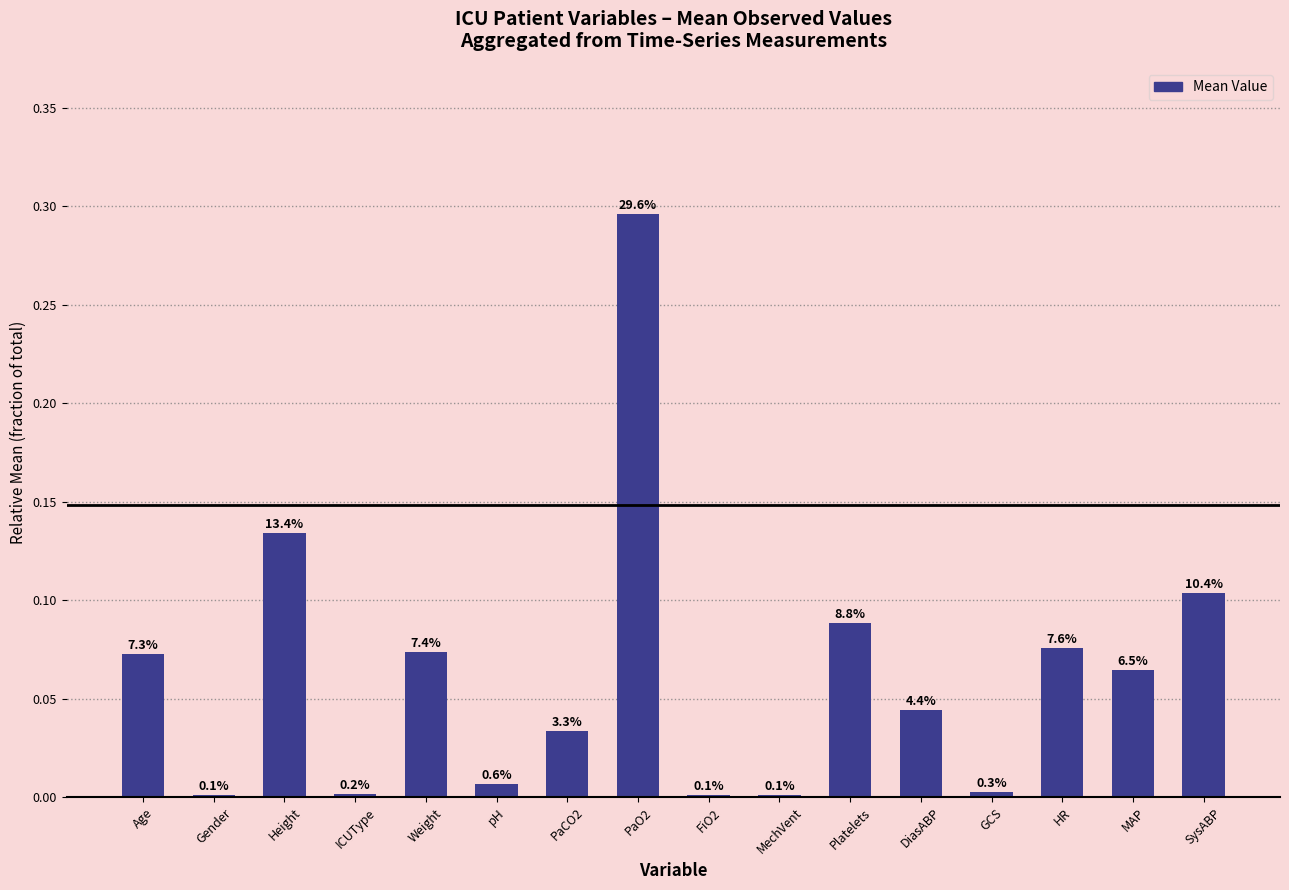

Which label corresponds to the smallest value in the chart?

Gender